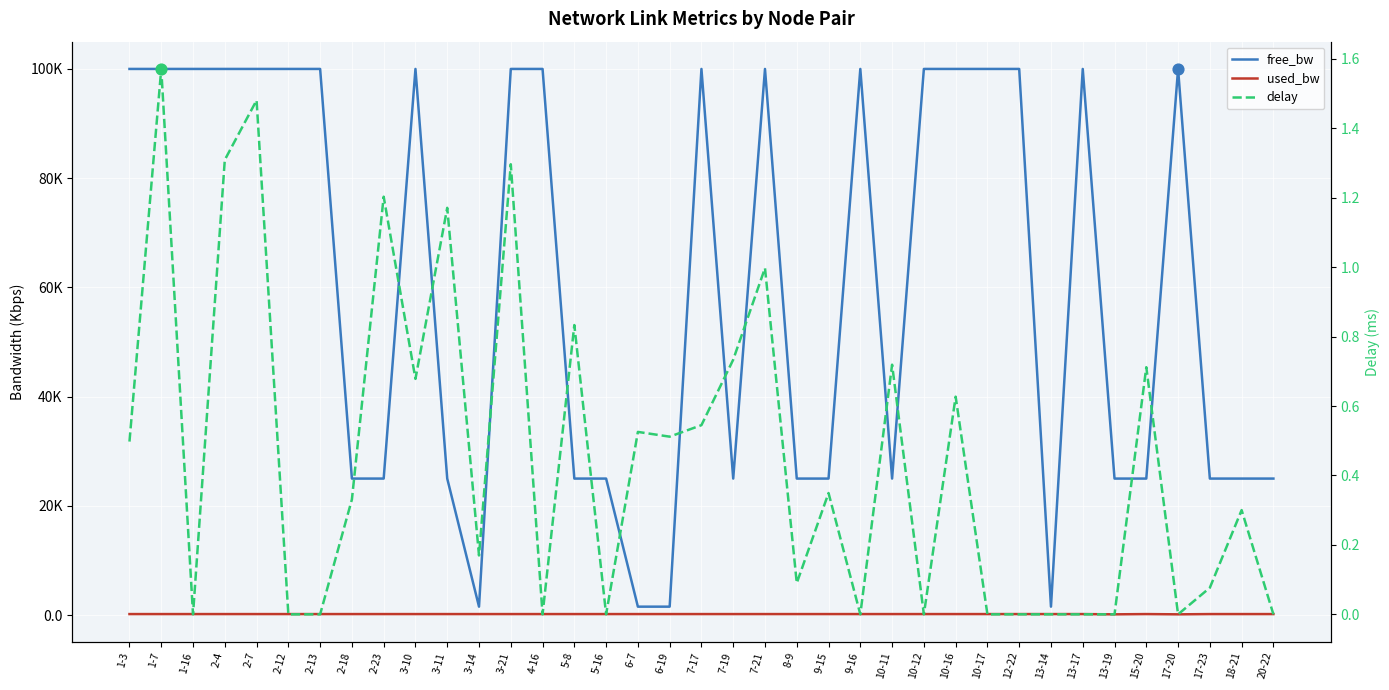

At which category is the sum across all series the highest?

1-7